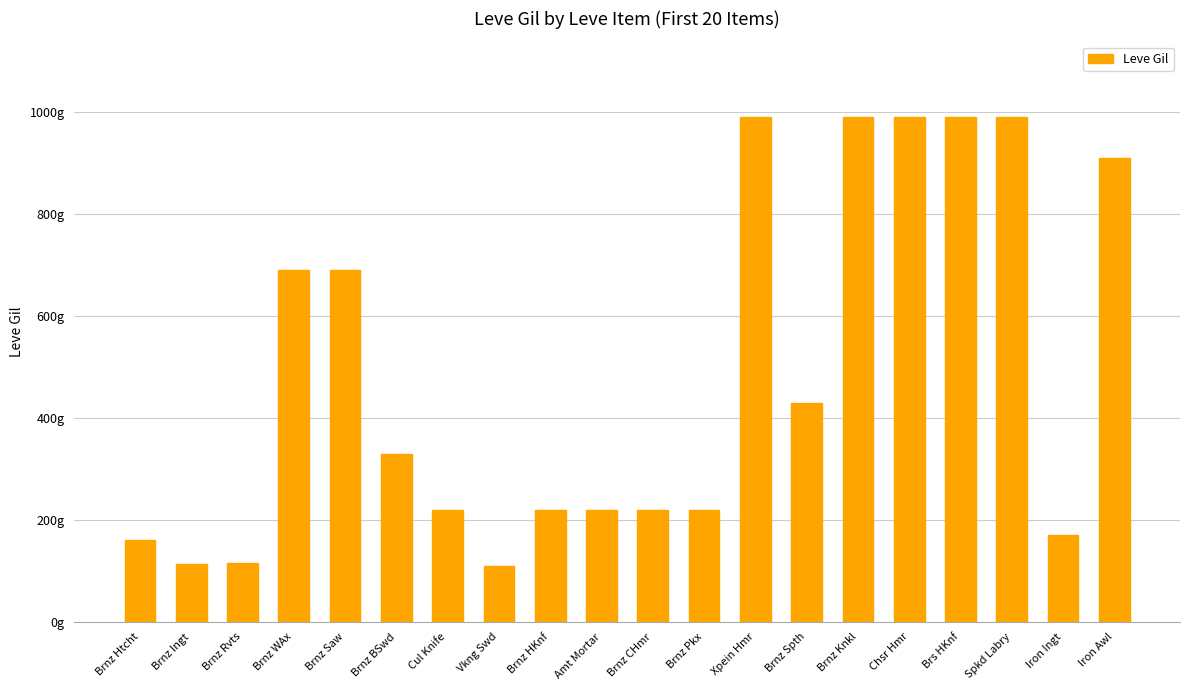

At which label is the value closest to 550?

Brnz Spth